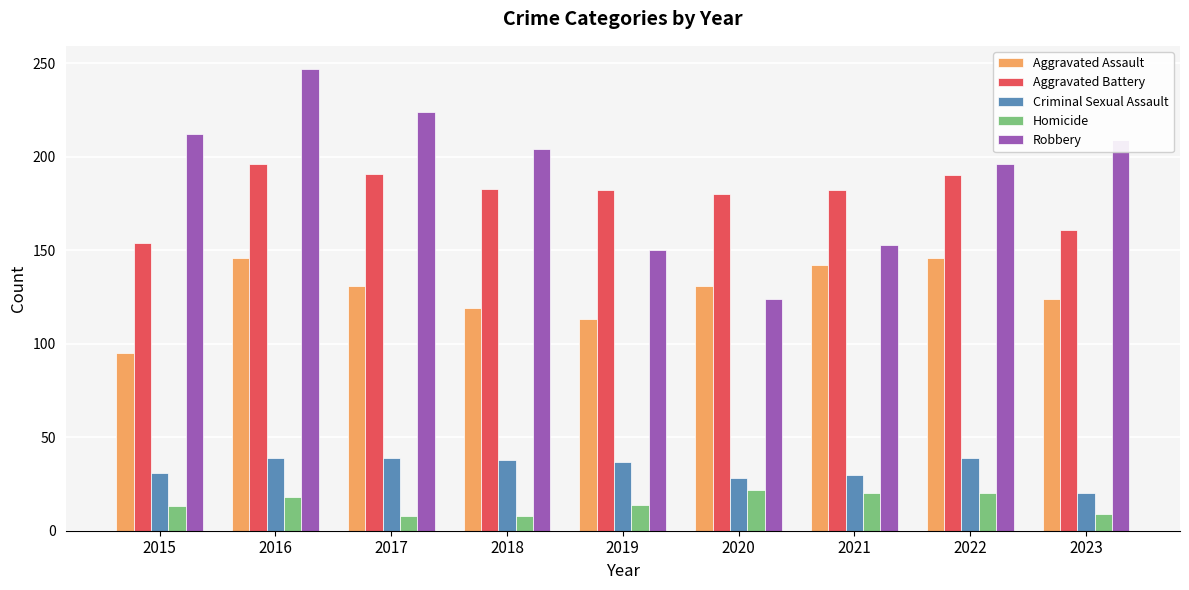

Rank the categories by Robbery value from highest to lowest.

2016, 2017, 2015, 2023, 2018, 2022, 2021, 2019, 2020